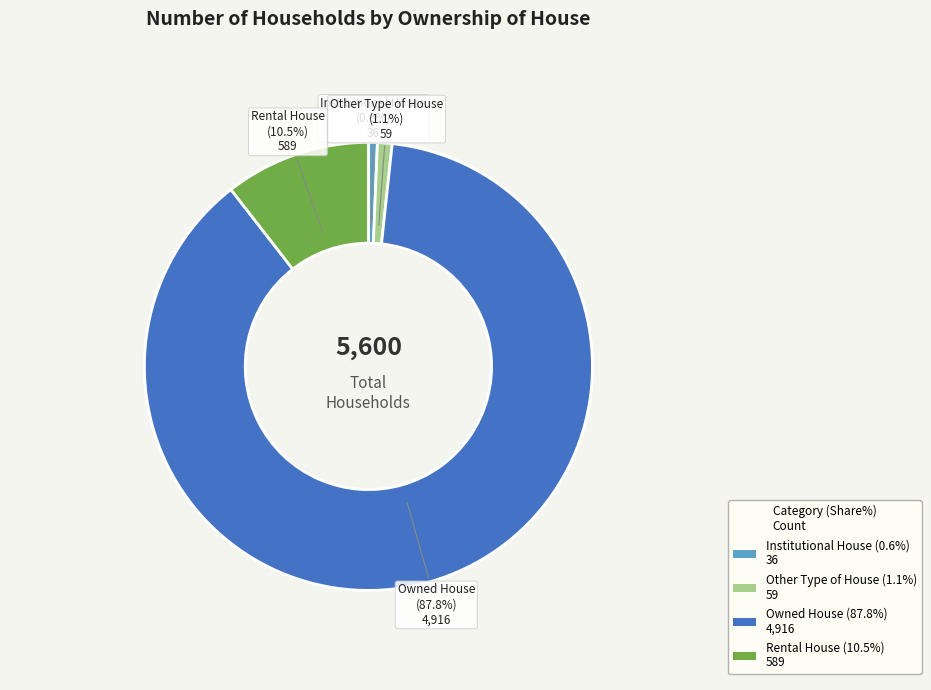

Does any single category account for the majority?

Yes